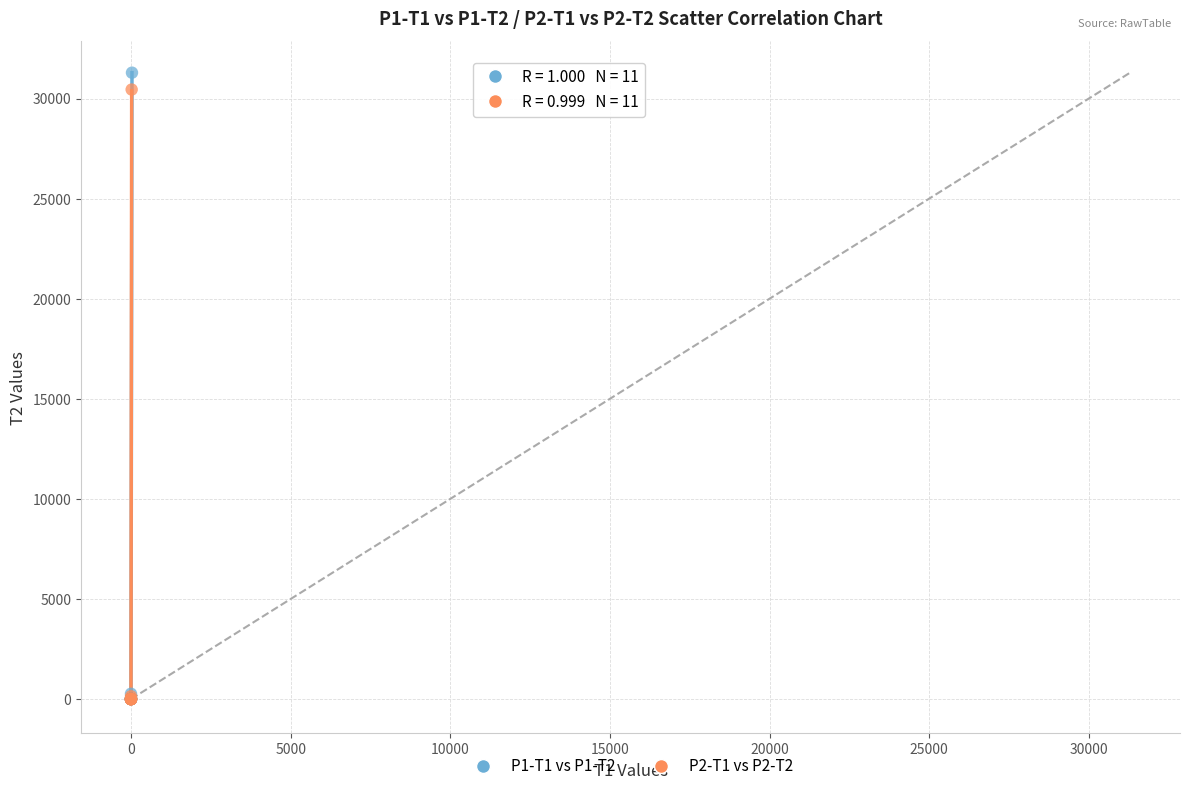

Which series has the largest Y range (max minus min)?

P1-T1 vs P1-T2